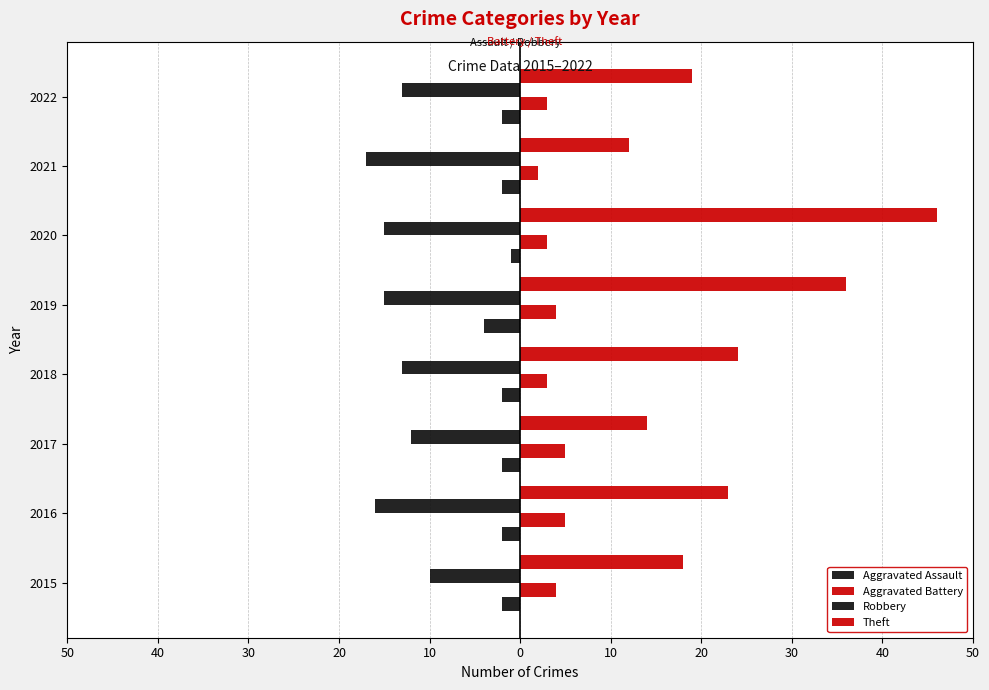

Which series has the largest total across all categories?

Theft